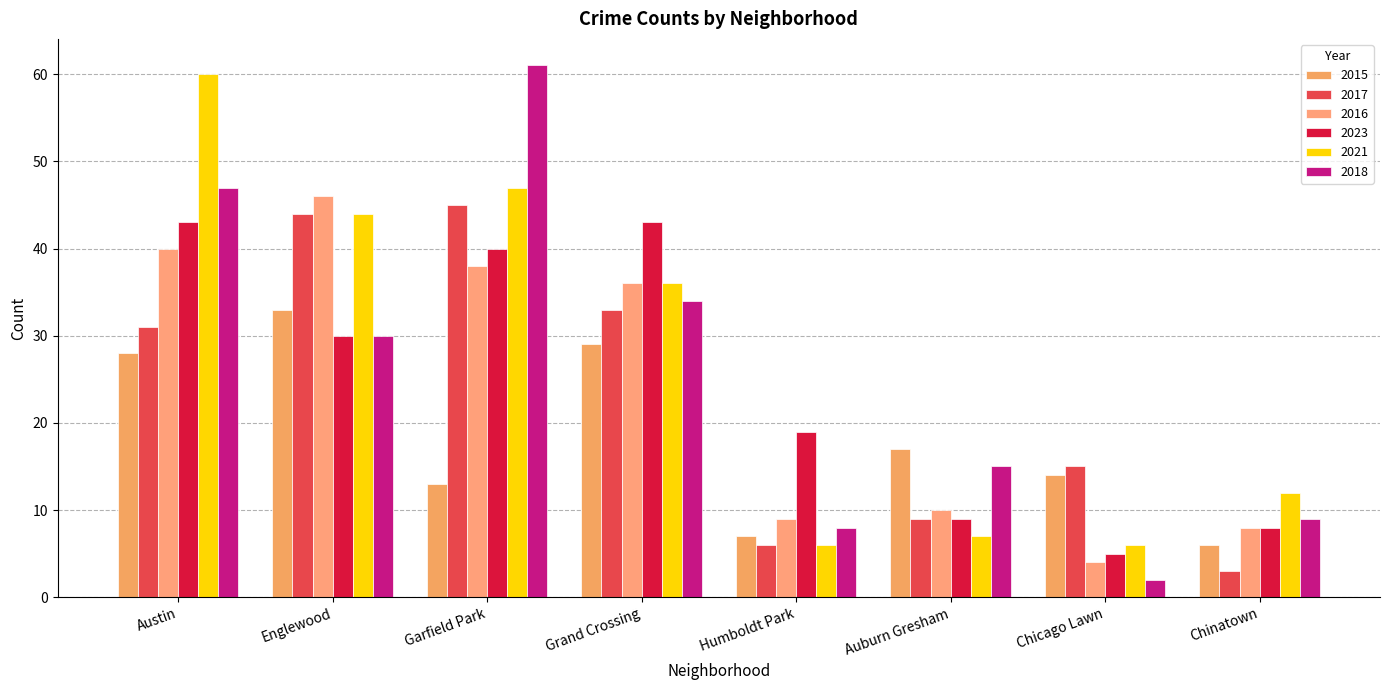

How many bars are there in total?

48